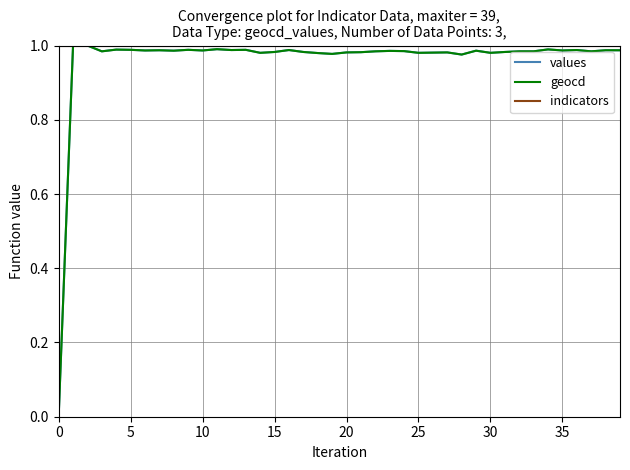

Is this an area chart (filled region under the line)?

No